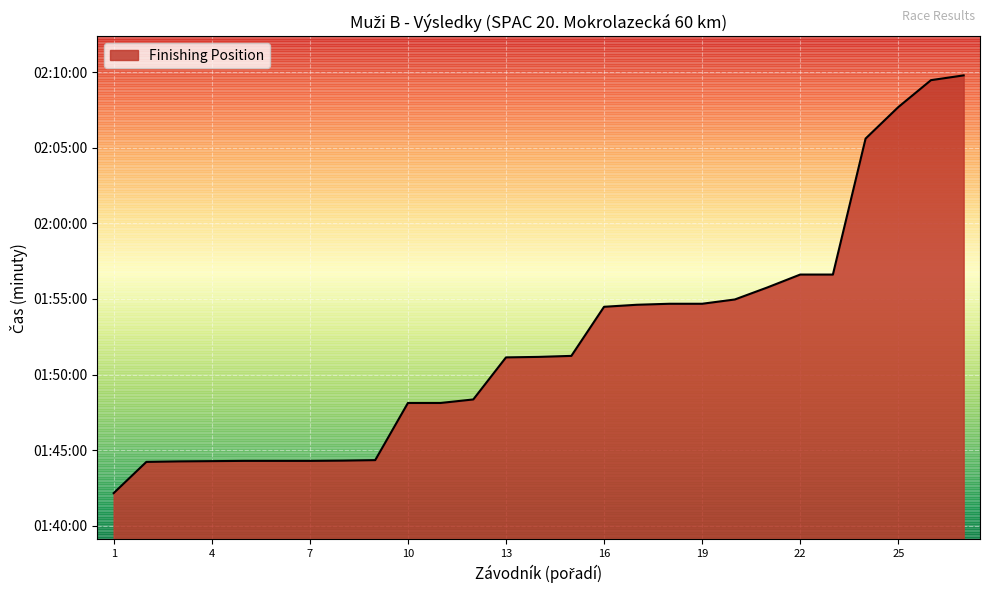

Does the chart display data point markers on the line(s)?

No